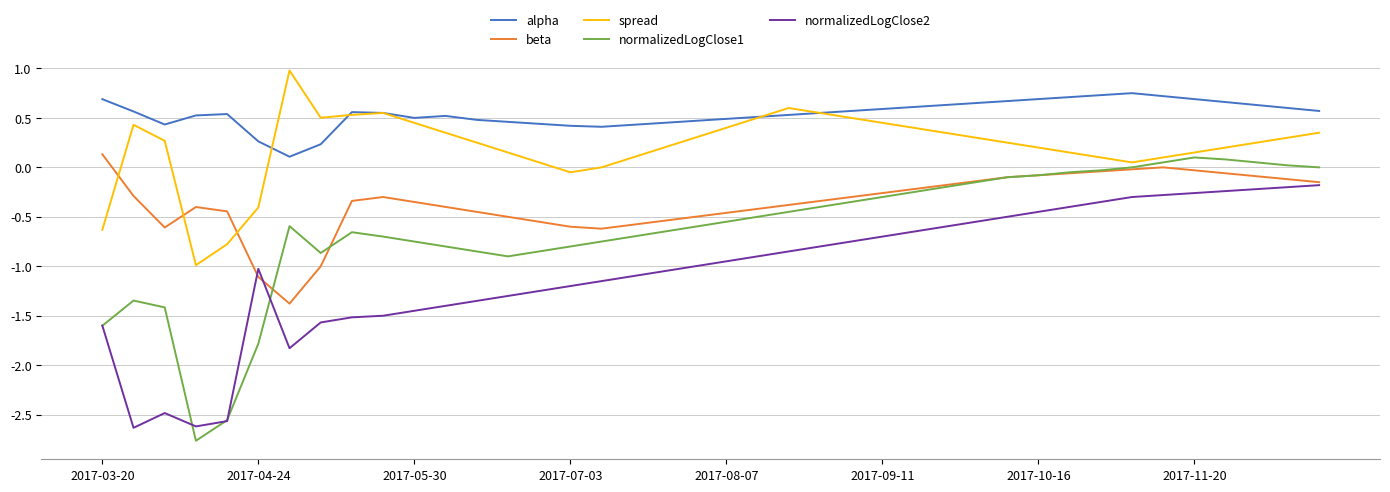

Which series has the widest spread of values?

normalizedLogClose1